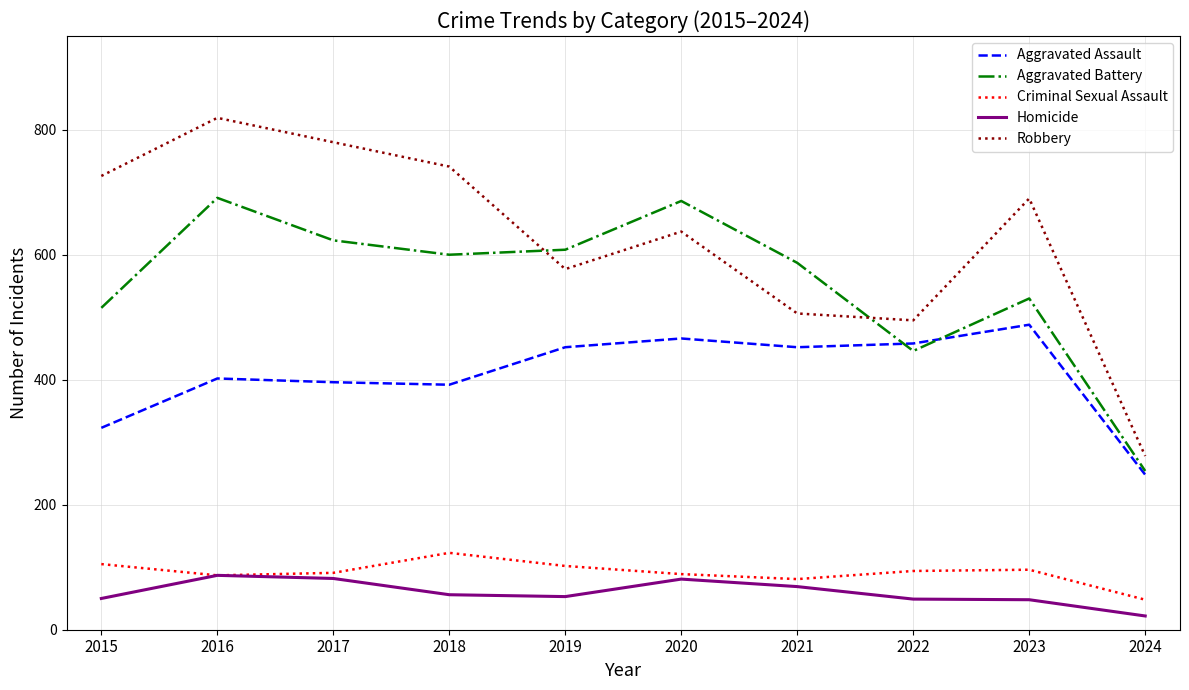

Is the value of Aggravated Assault at 2022 greater than the value of Aggravated Battery at 2015?

No